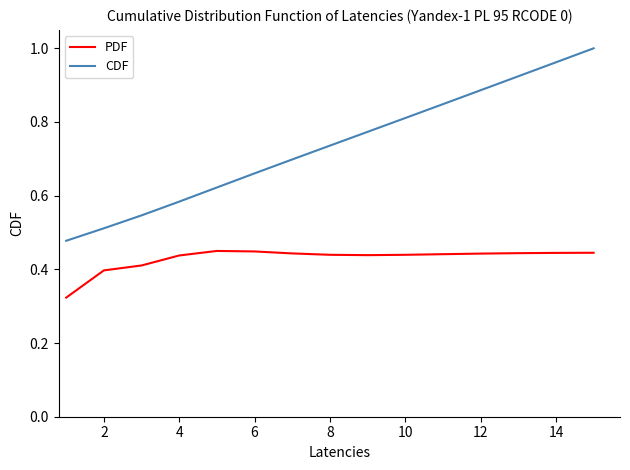

True or false: PDF and CDF cross at least once.

False